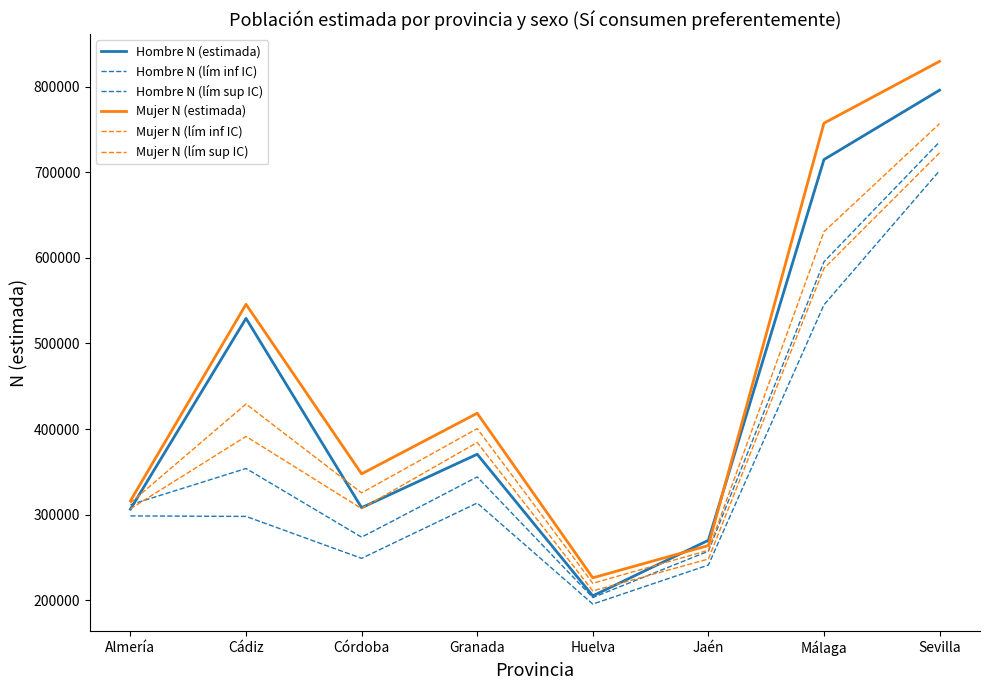

Does the chart display data point markers on the line(s)?

No